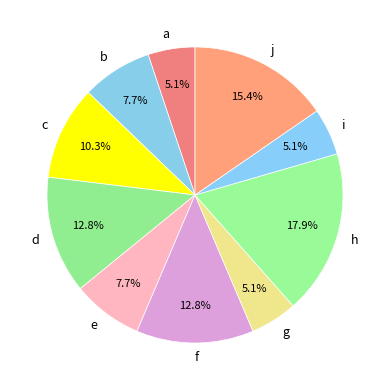

Which category has the biggest portion of the pie?

h